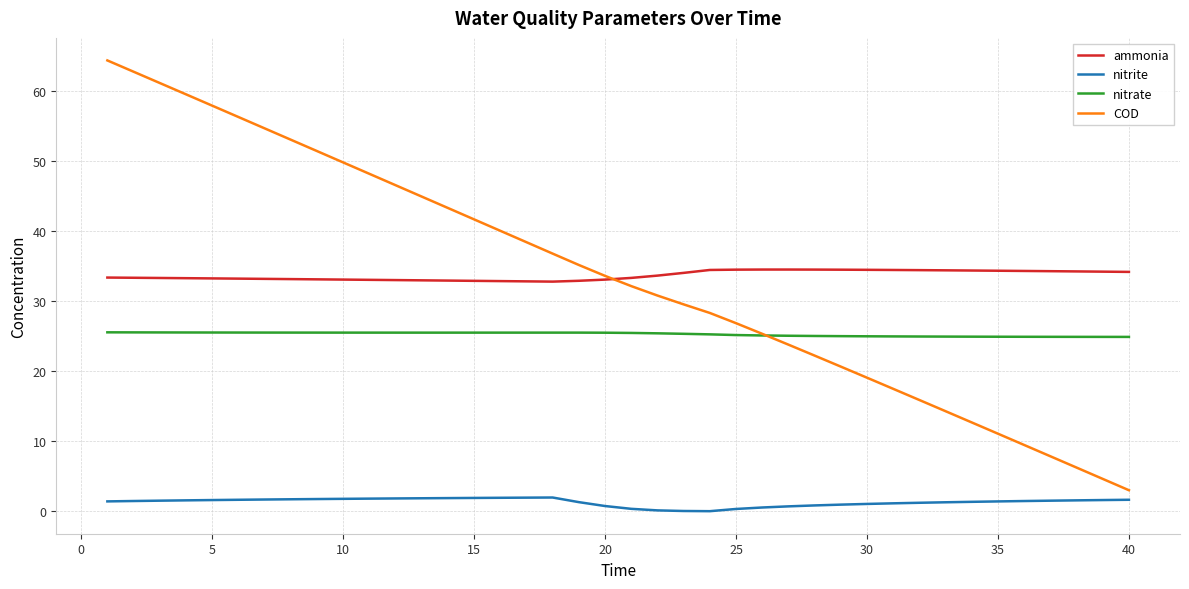

Which series has the widest spread of values?

COD